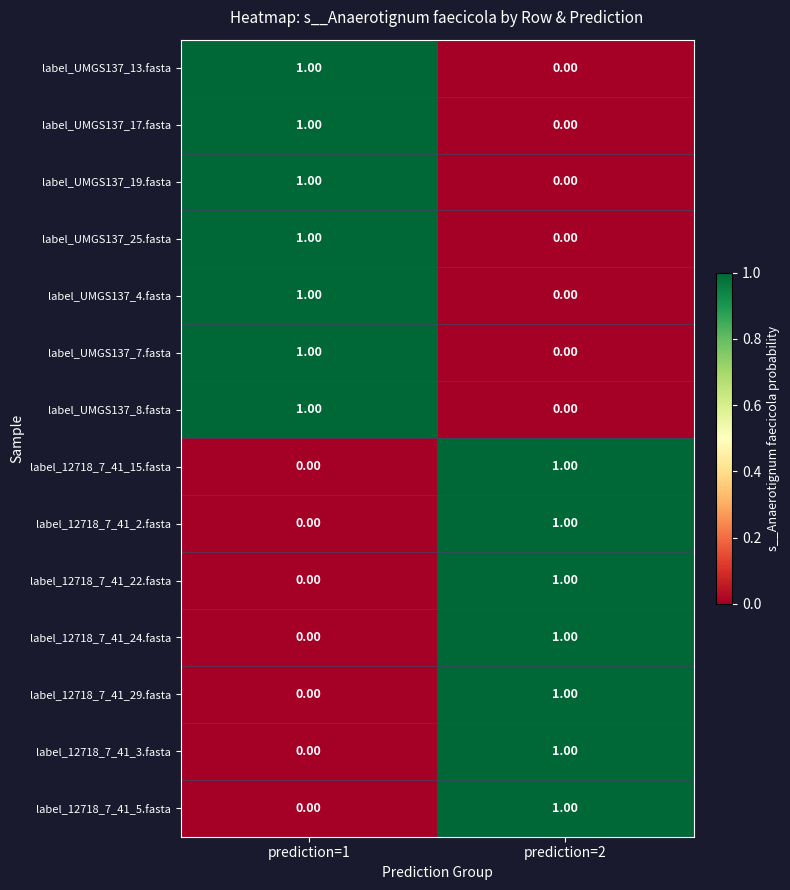

List the labels in order of label_12718_7_41_5.fasta value, largest first.

prediction=2, prediction=1